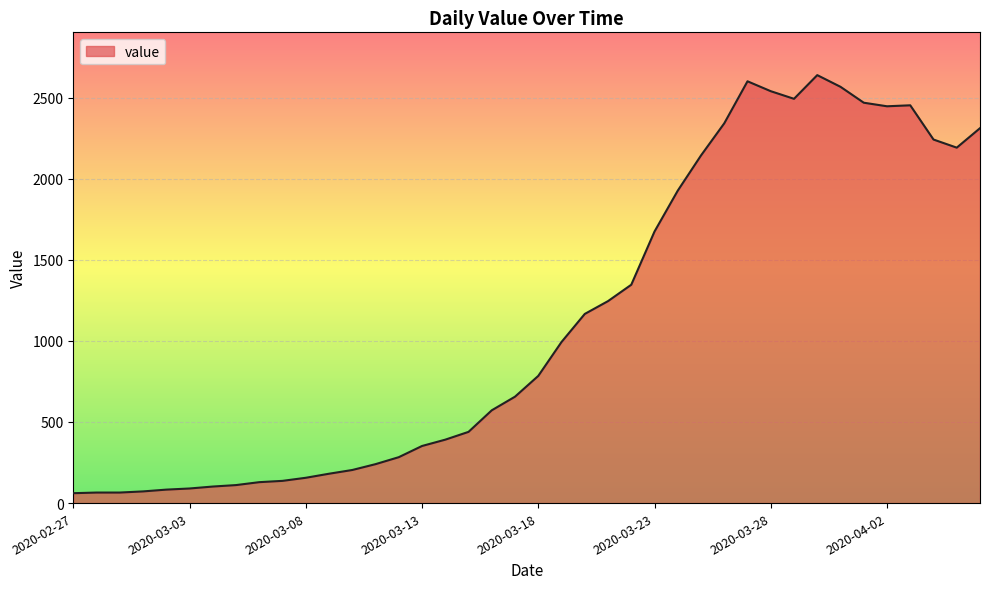

What is the smallest value displayed?

61